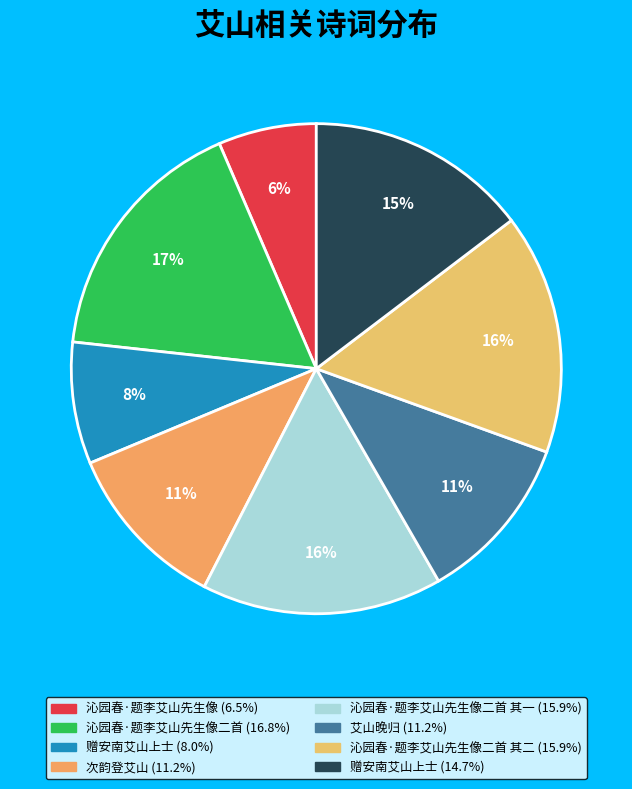

Count the number of slices in the pie.

8